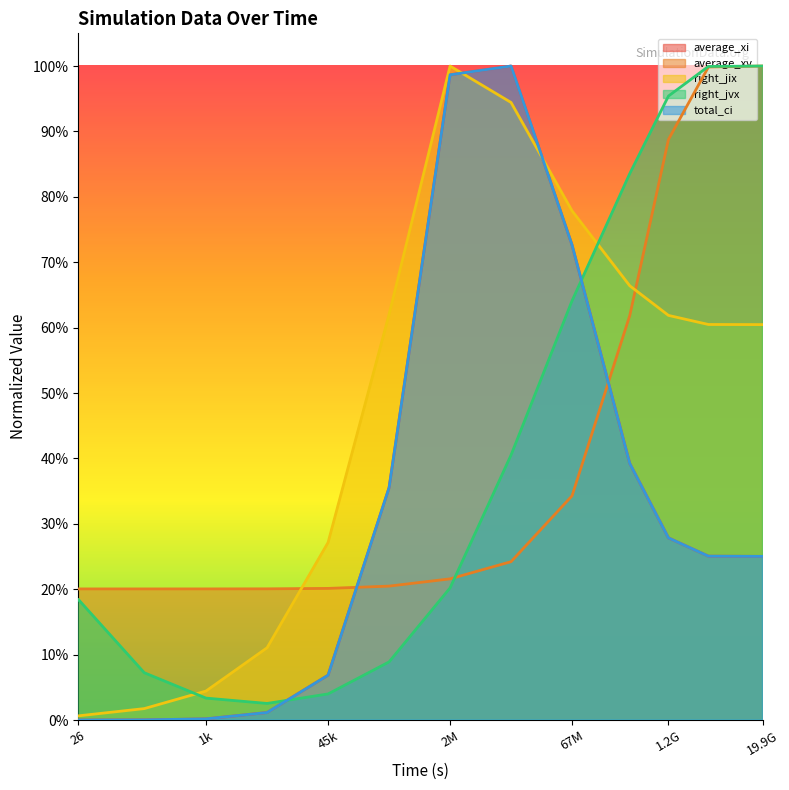

Does the chart display data point markers on the line(s)?

No